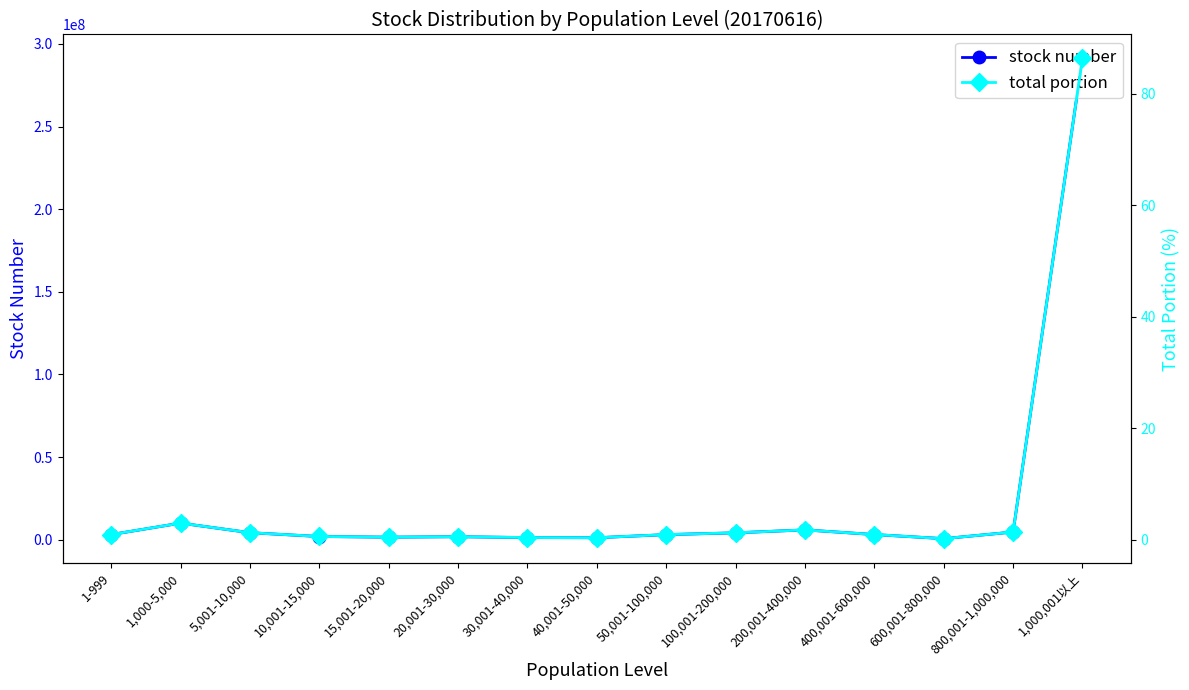

Does the chart have visible grid lines?

No